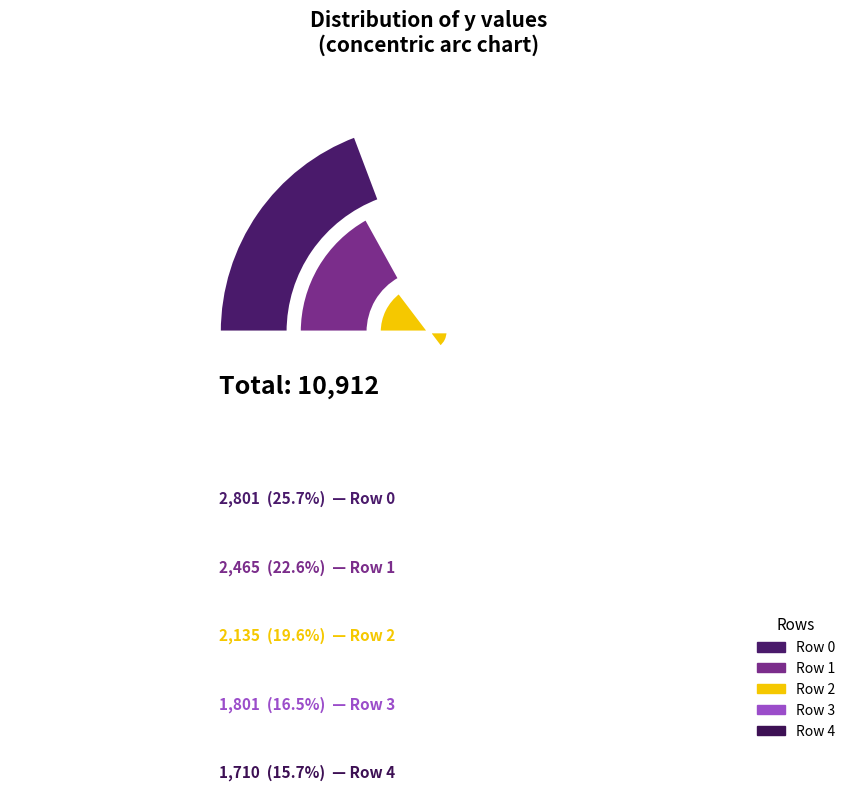

To the nearest percent, what percentage of the pie is 3?

17%